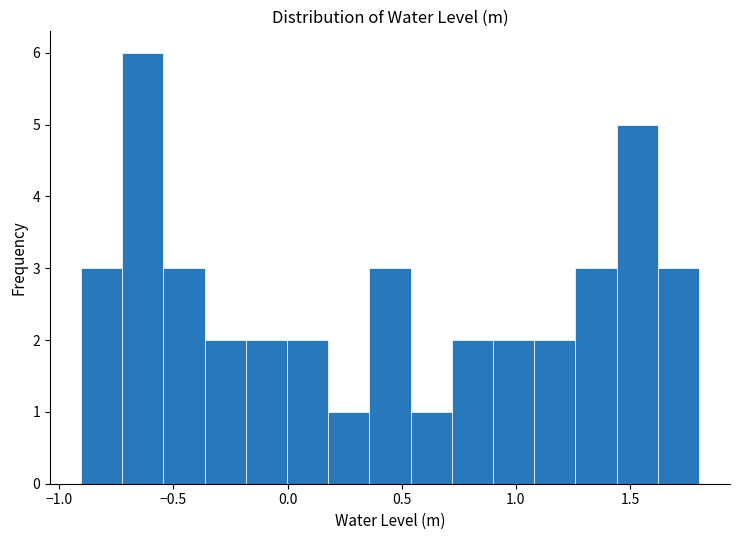

Read against the x-axis, roughly where is the centre of the tallest bar?

-0.65